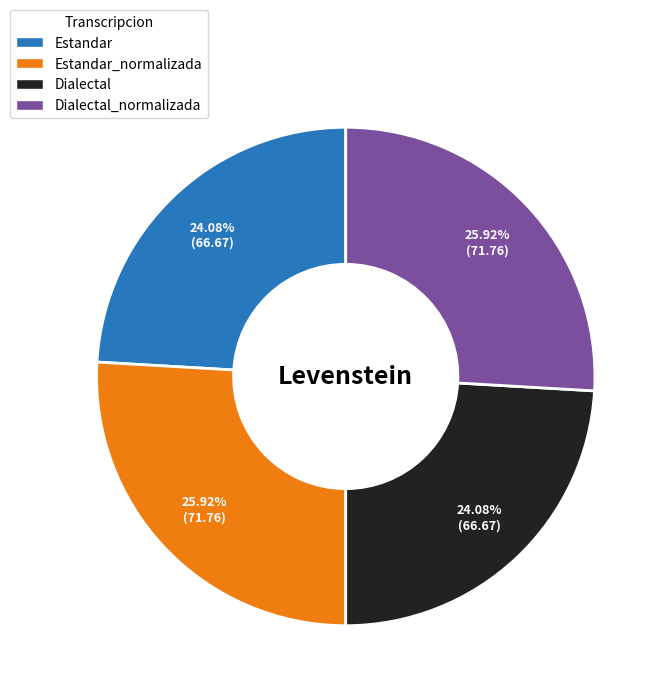

How many segments does this pie chart have?

4